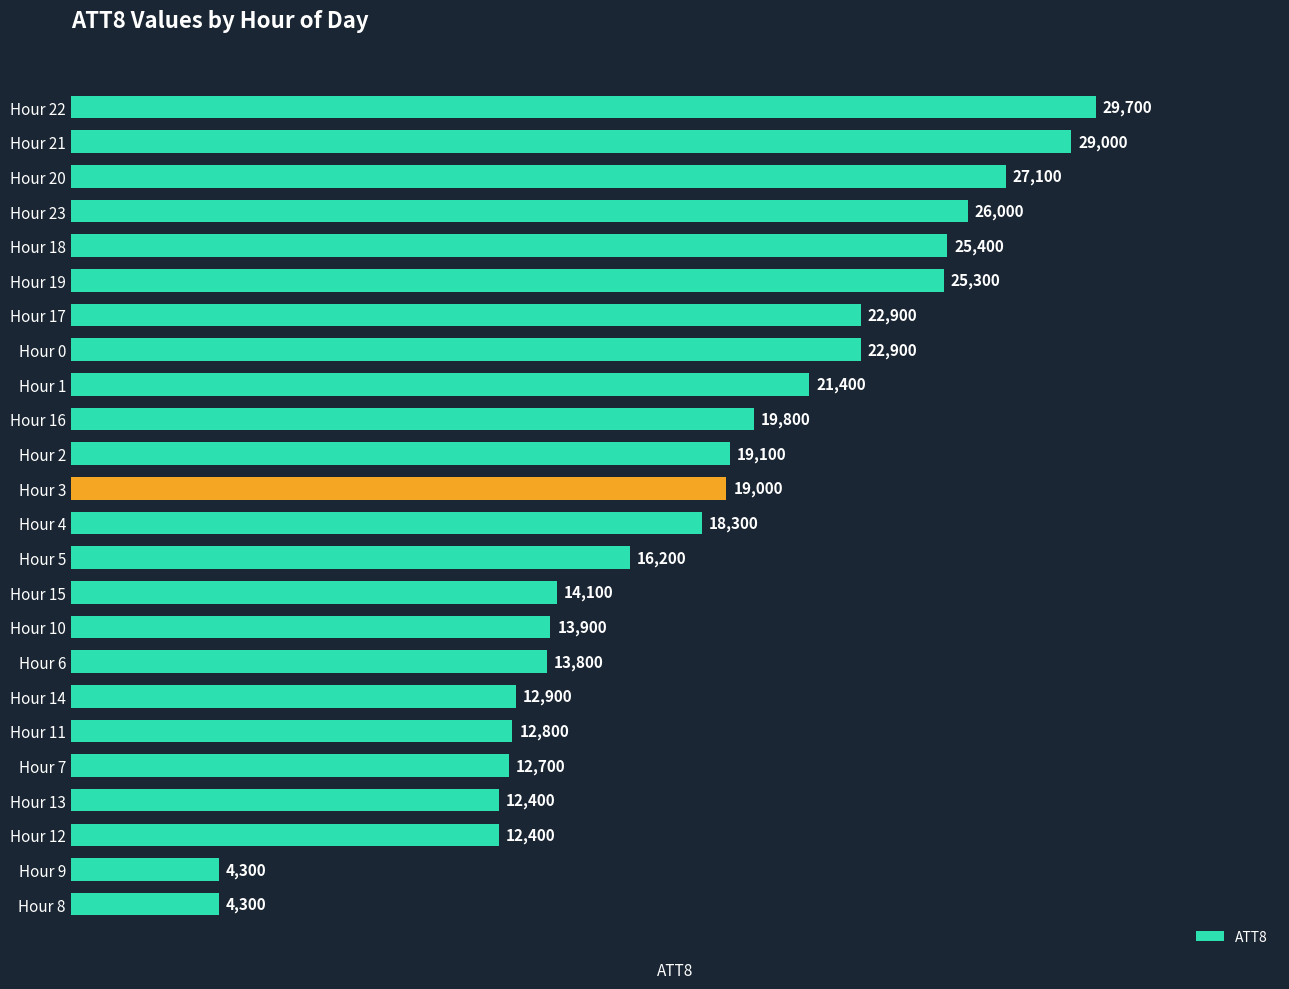

What is the change in value from Hour 3 to Hour 1?

+2400